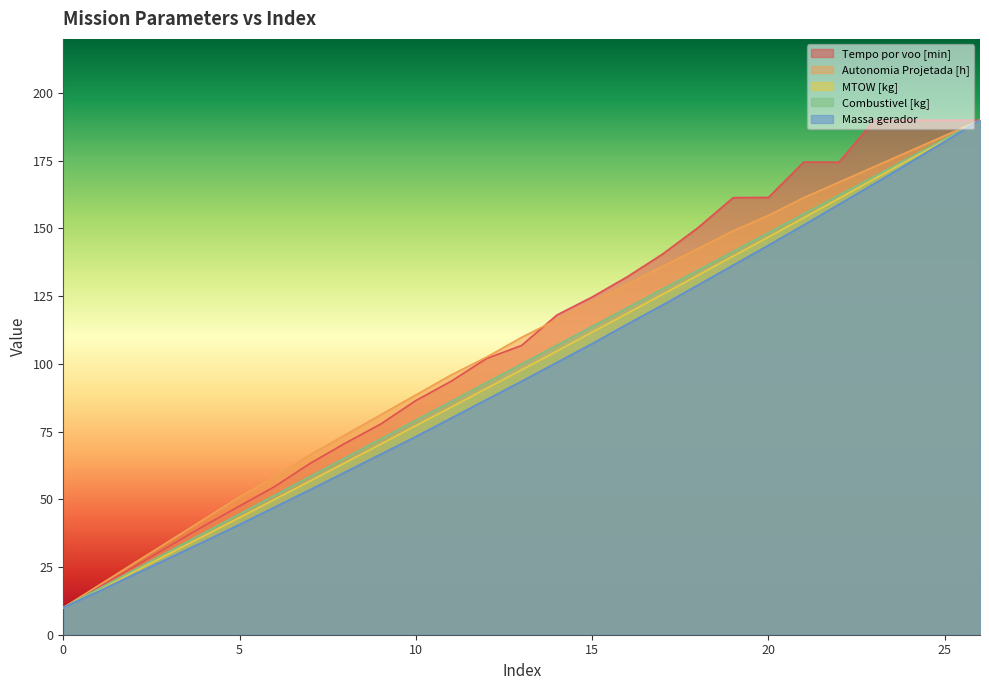

How many lines are shown in the chart?

5